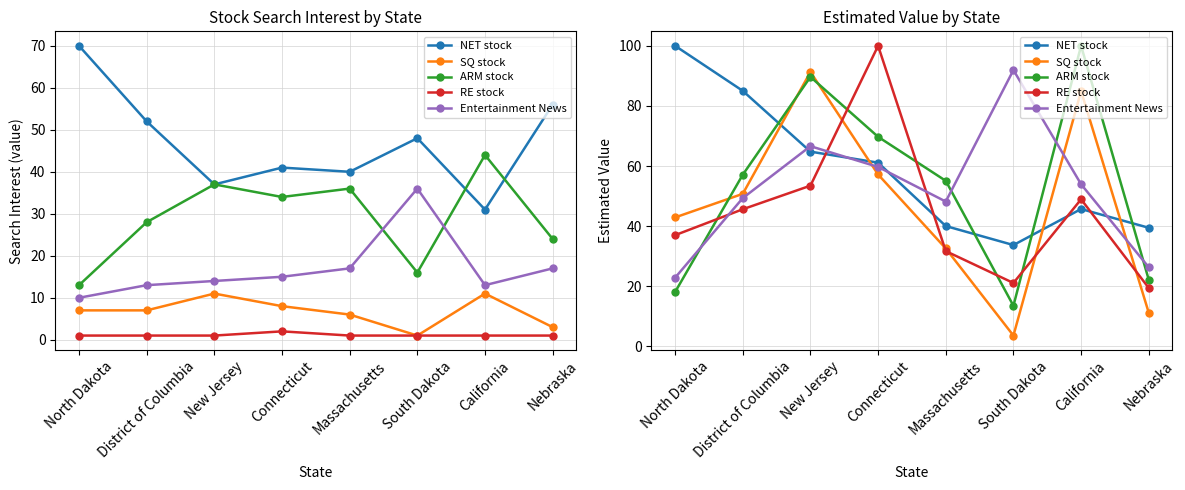

Which has a higher value, South Dakota or Connecticut?

Connecticut